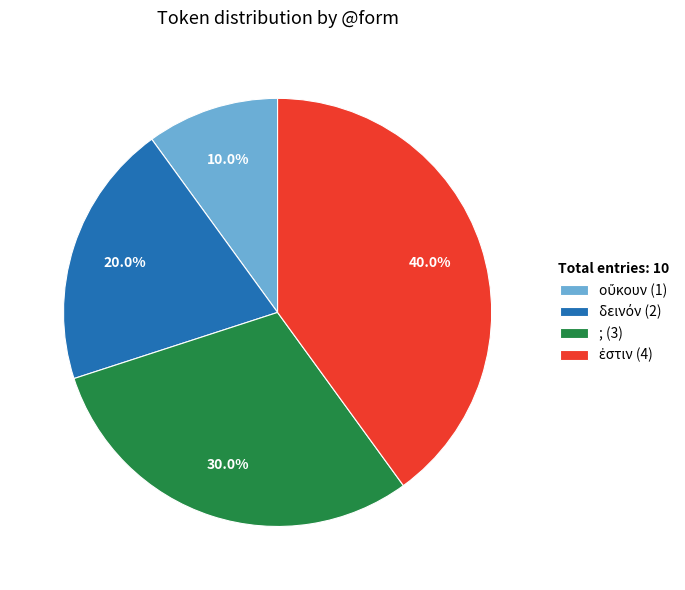

Does ; represent more than half of the total?

No